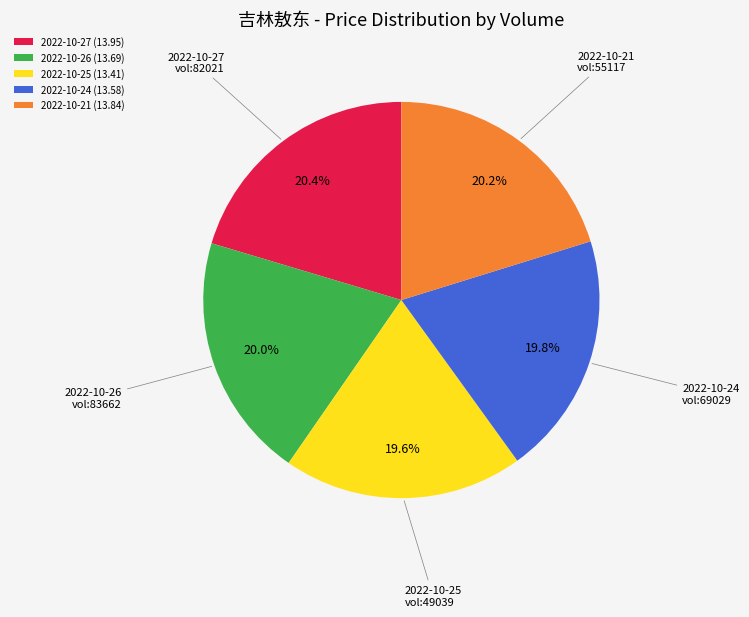

Is there any slice that represents more than half of the pie?

No